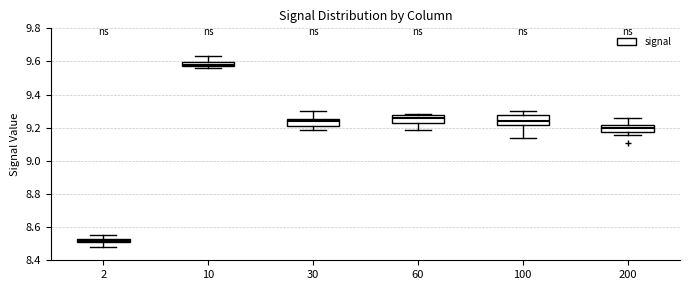

Which box has the lowest median line?

2